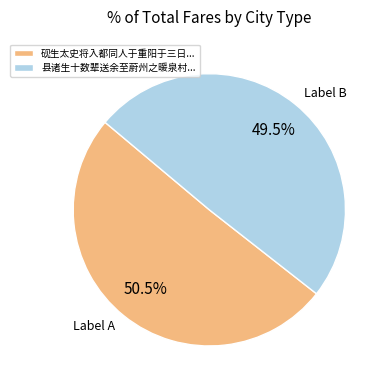

Combined, do Label B and Label A account for over 50%?

Yes